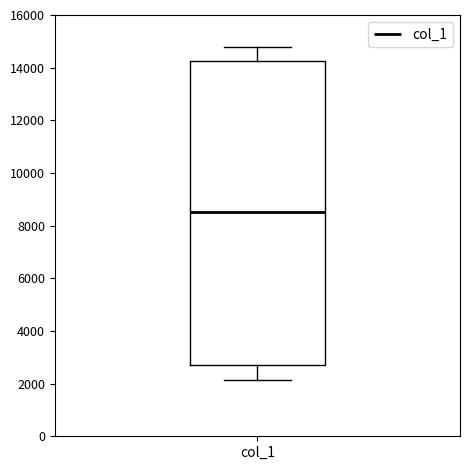

Where does the upper whisker of the box for col_1 end on the y-axis? The values are not printed on the chart, so give them approximately, as read against the axis.

14800